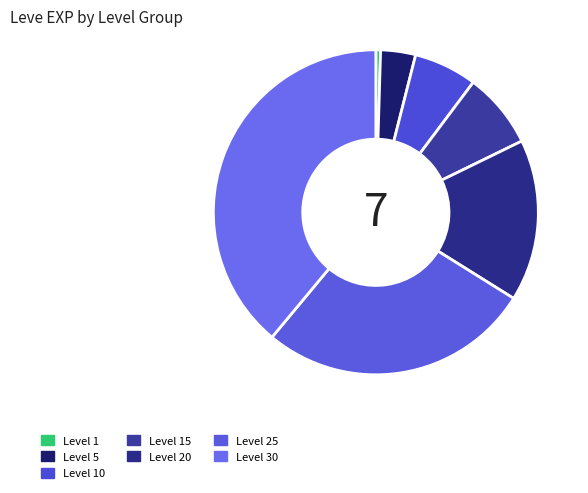

How many segments does this pie chart have?

7